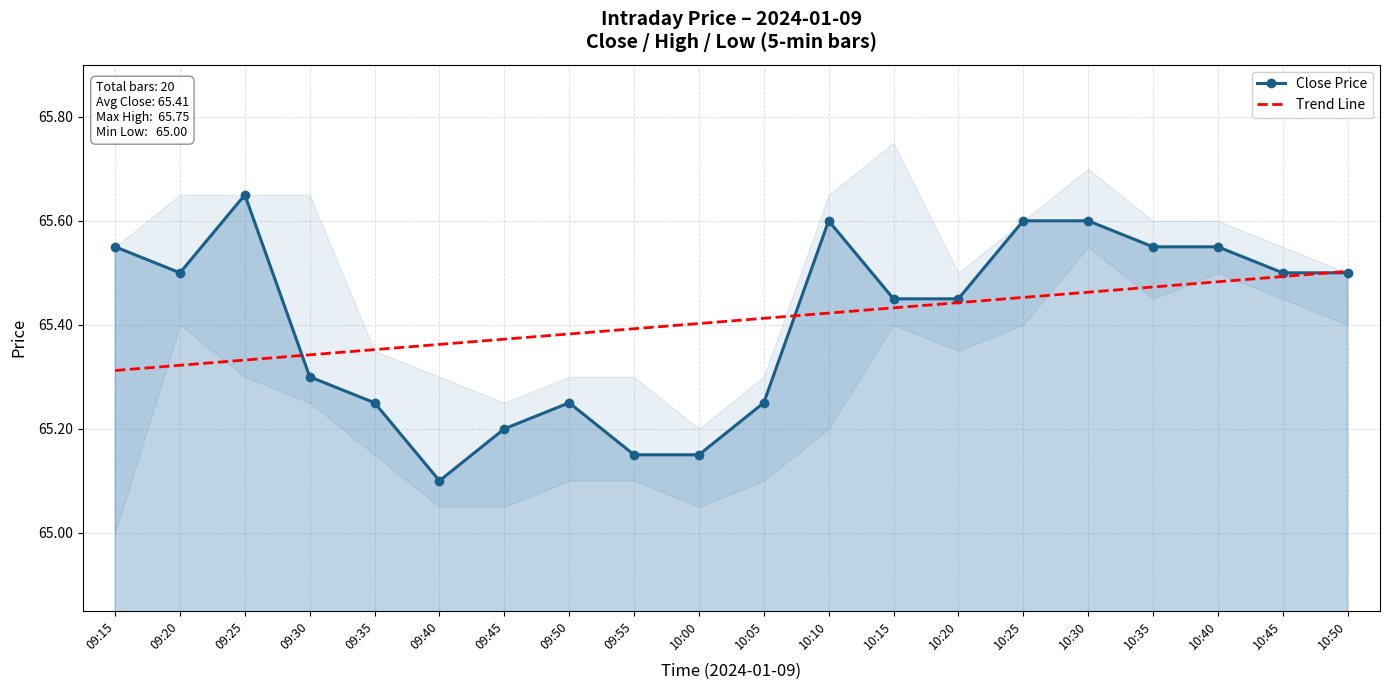

Is it true that Trend Line equals 65.5 at 10:30?

True